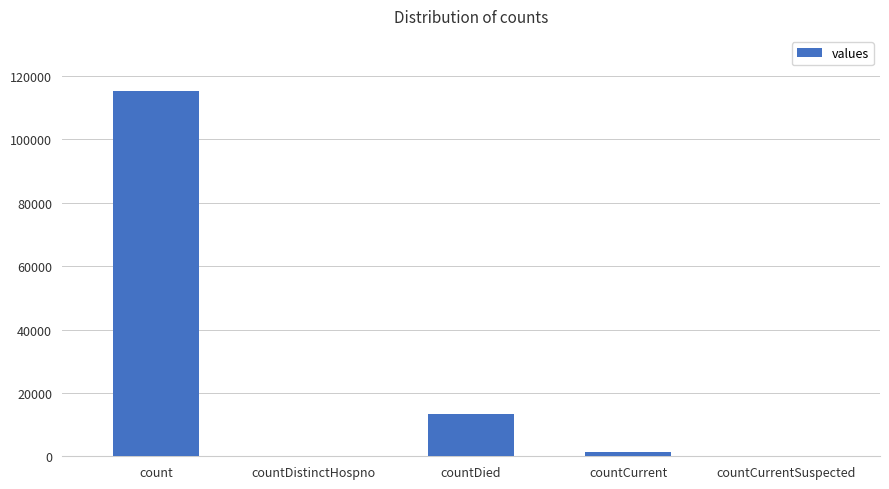

The value at count is 115379. True or false?

True